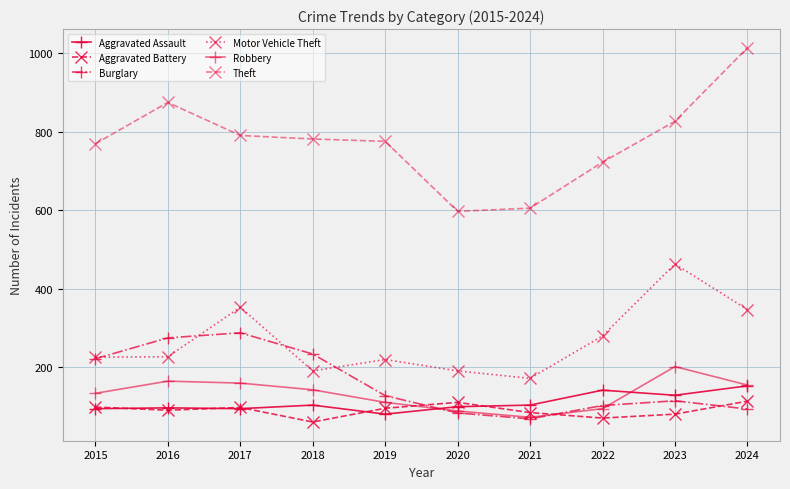

Is the value of Motor Vehicle Theft at 2020 greater than the value of Theft at 2021?

No